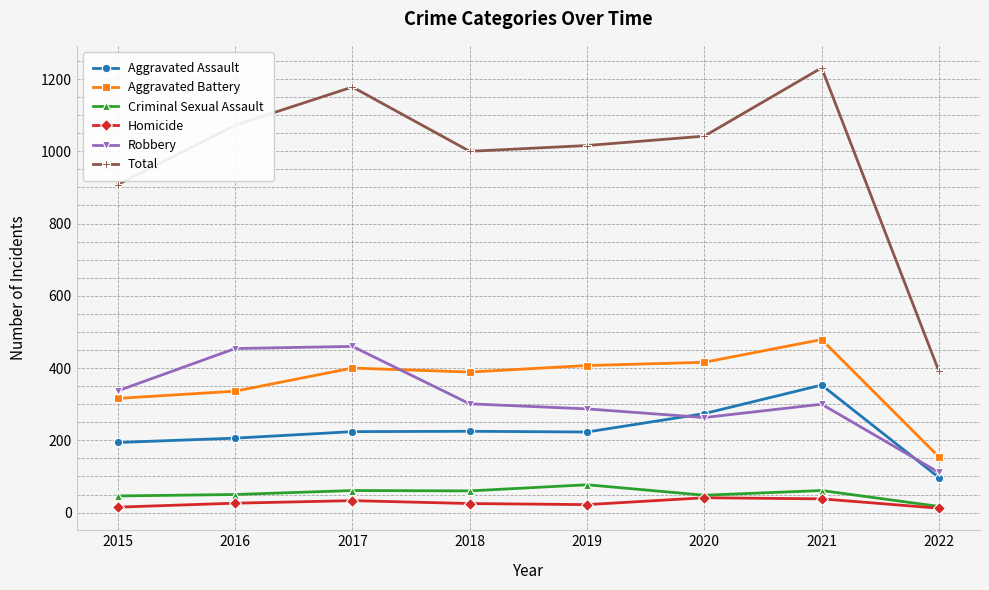

Which series has the widest spread of values?

Total